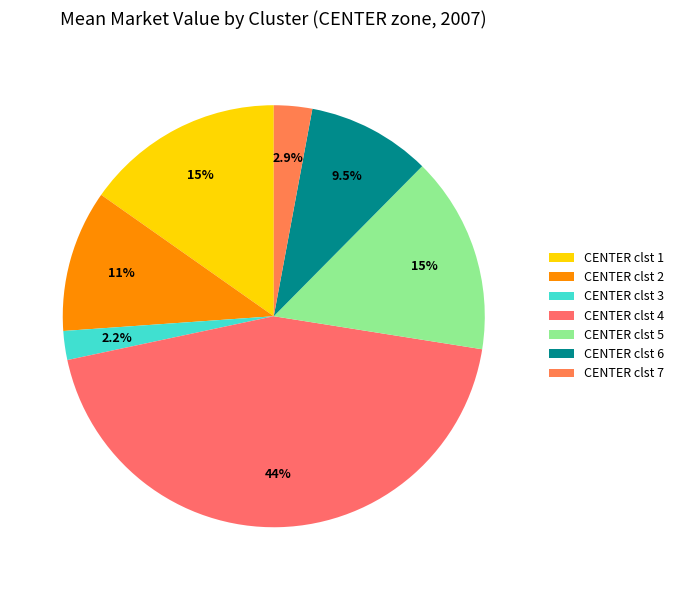

How many segments does this pie chart have?

7